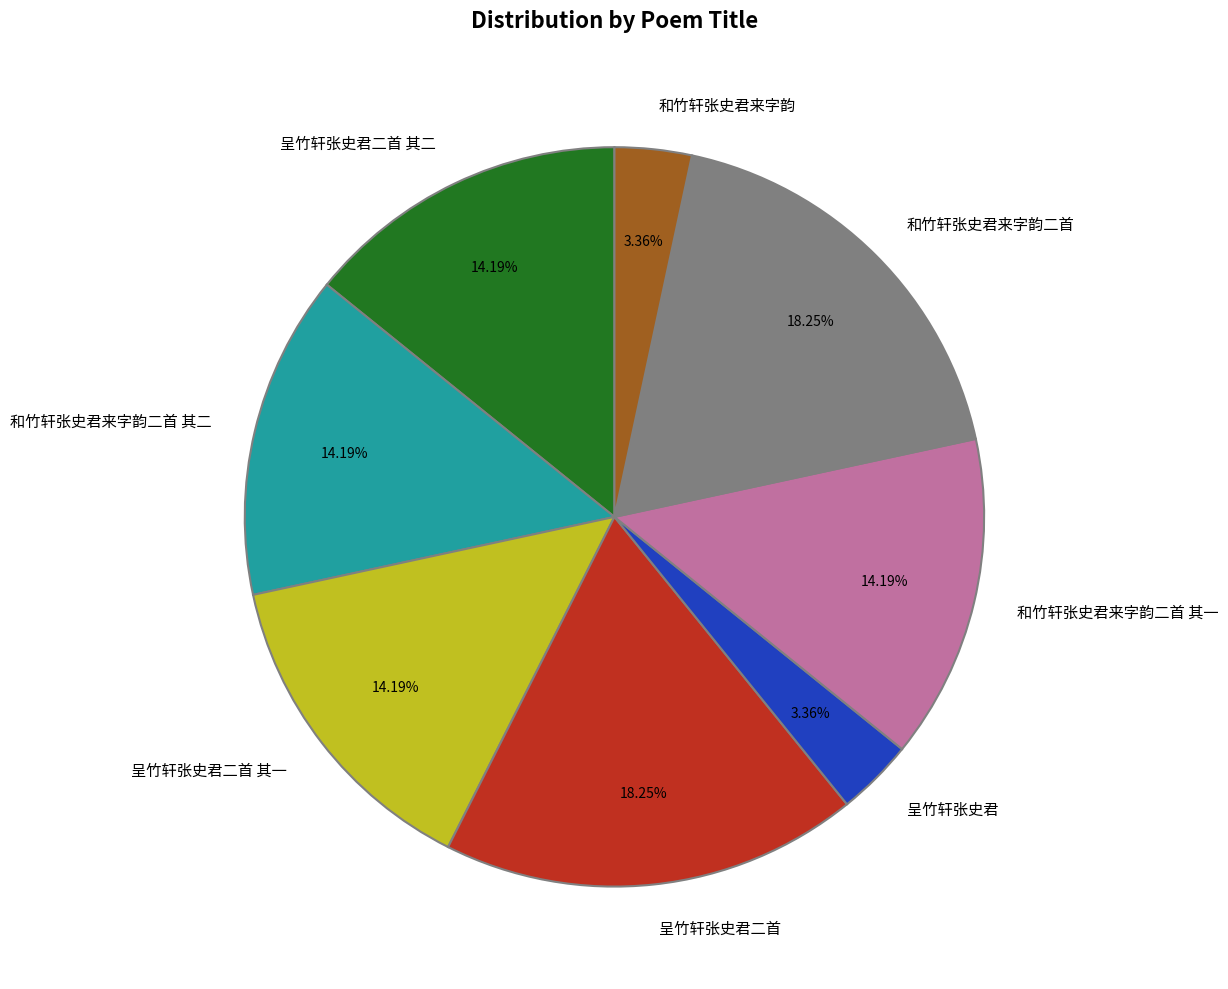

What percentage is NOT represented by 呈竹轩张史君?

96.6%